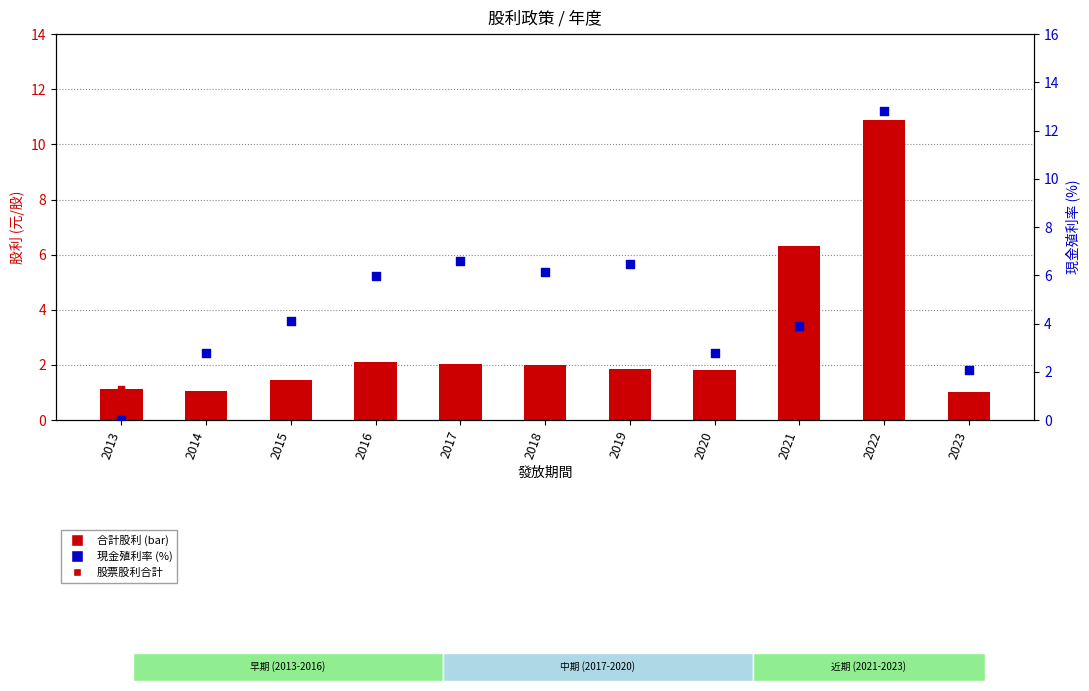

Which series has the largest total across all categories?

現金利率 (%)